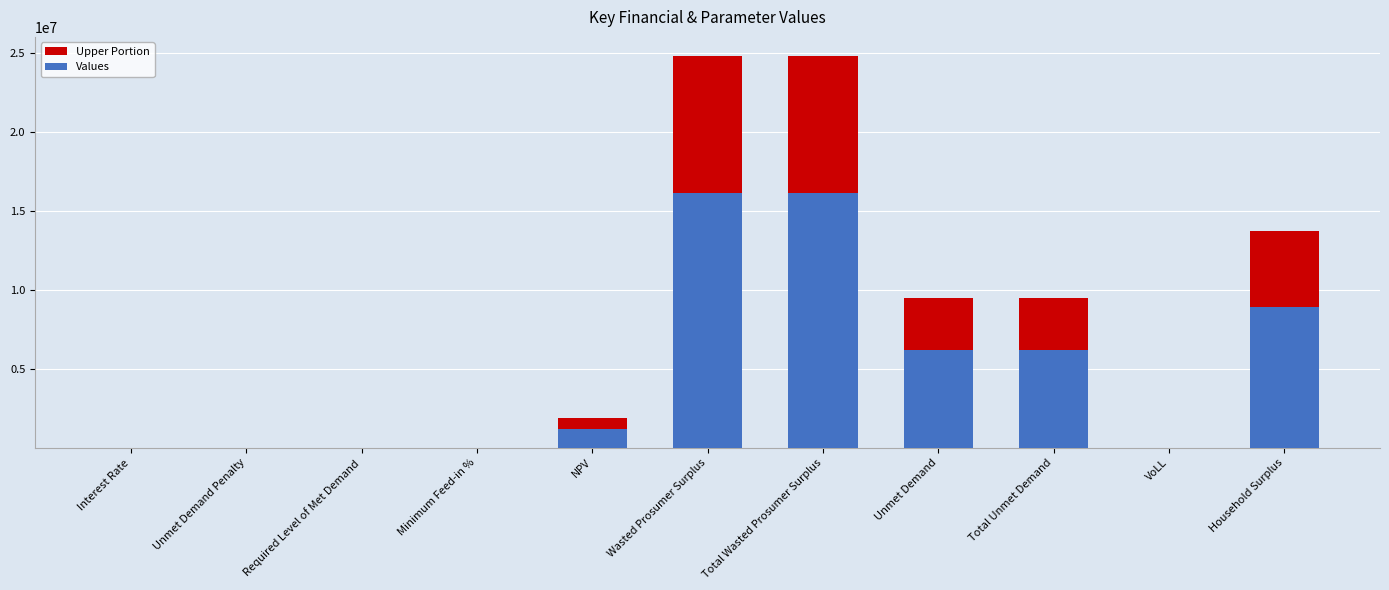

How many values in the Upper Portion series exceed 655922?

6